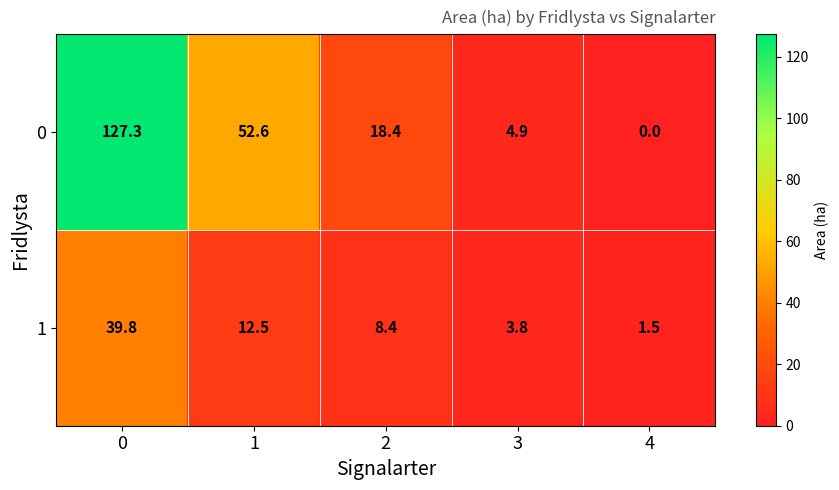

The 1 series shows 3.8 at 3. True or false?

True